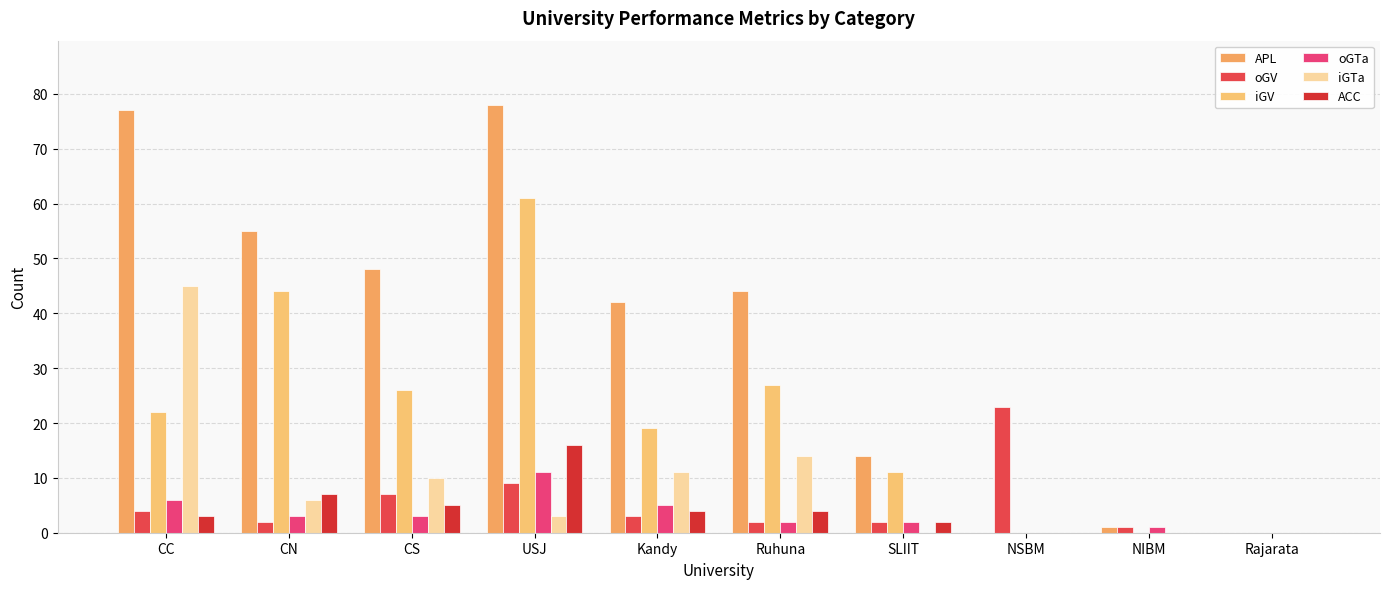

Reading right to left, list all the values displayed in this chart.

APL: 0	1	0	14	44	42	78	48	55	77
oGV: 0	1	23	2	2	3	9	7	2	4
iGV: 0	0	0	11	27	19	61	26	44	22
oGTa: 0	1	0	2	2	5	11	3	3	6
iGTa: 0	0	0	0	14	11	3	10	6	45
ACC: 0	0	0	2	4	4	16	5	7	3